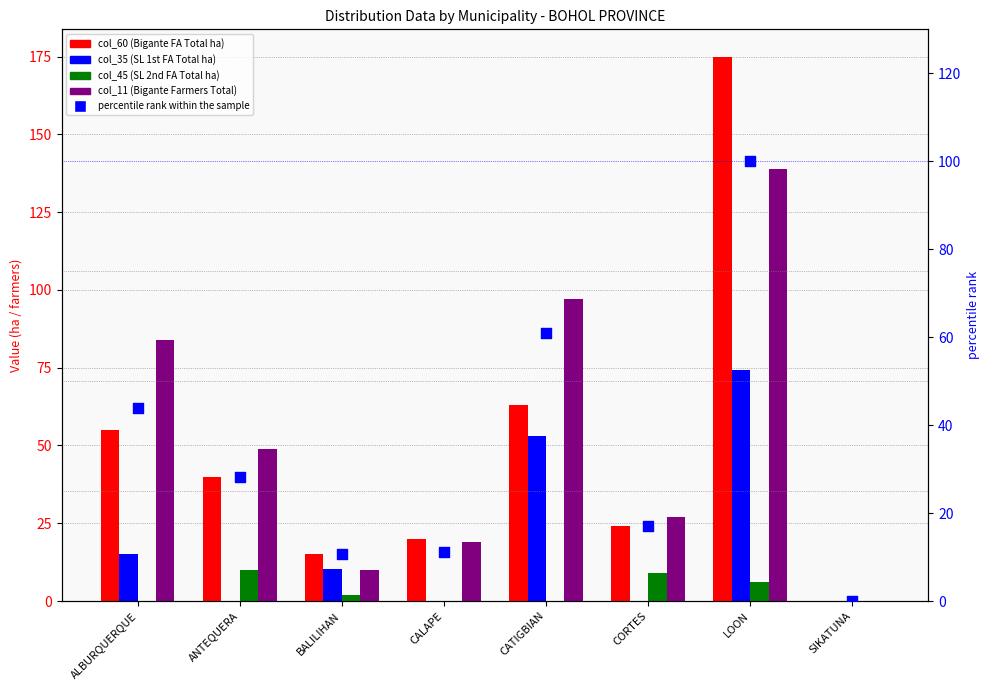

Which series has the largest total across all categories?

col_11 (Bigante Farmers Total)